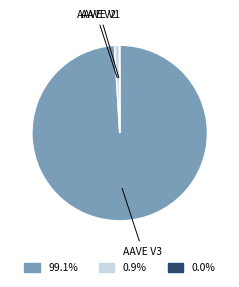

Which slice is the largest?

AAVE V3